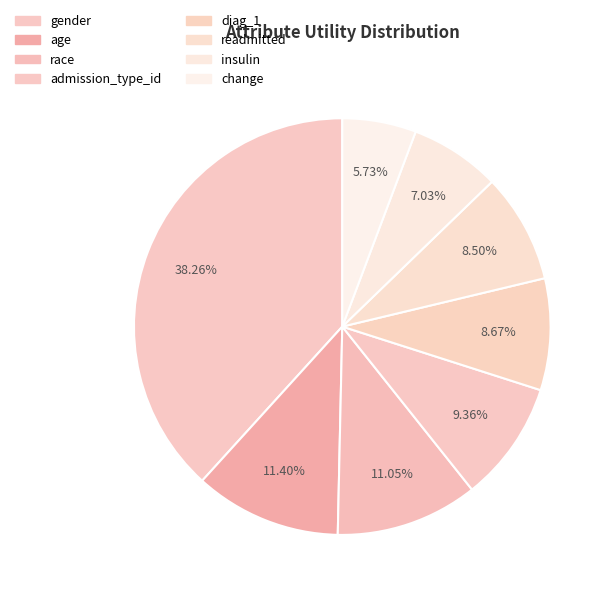

What is the smallest slice in the pie chart?

change